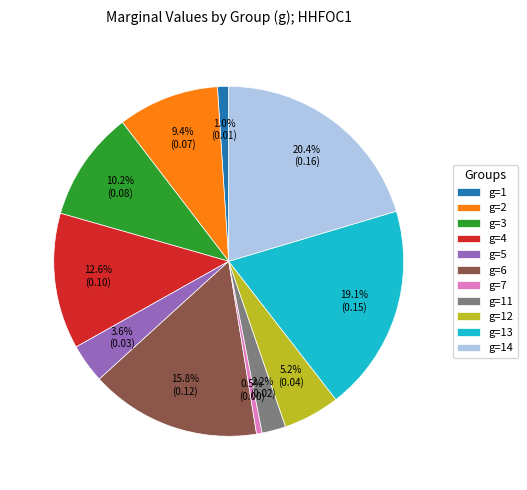

The g=12 slice represents 1% of the pie. True or false?

False